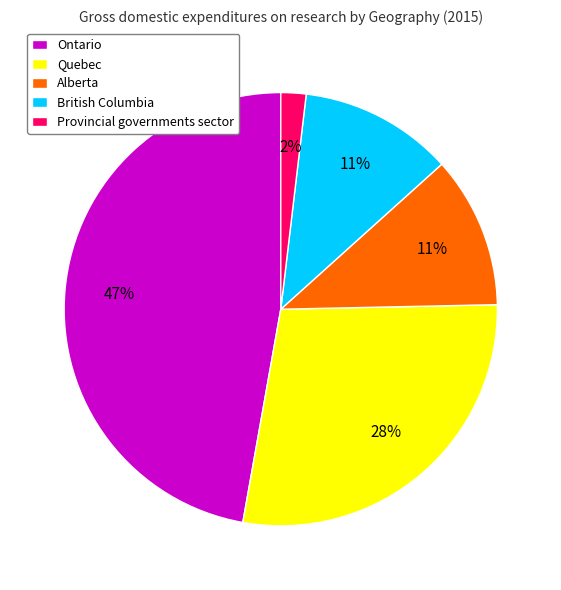

True or false: Ontario accounts for 58% of the total.

False